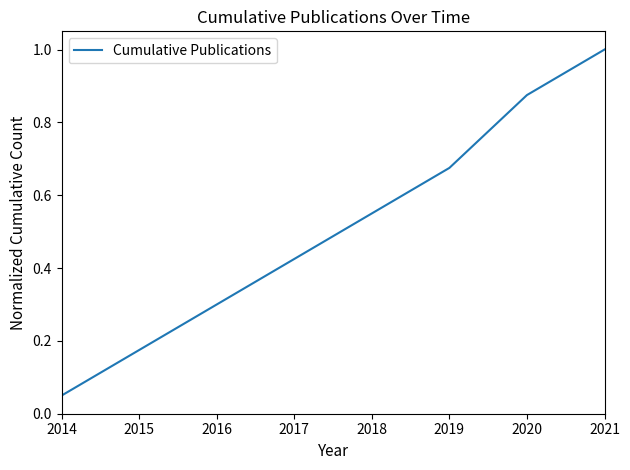

How many distinct data groups are displayed?

1